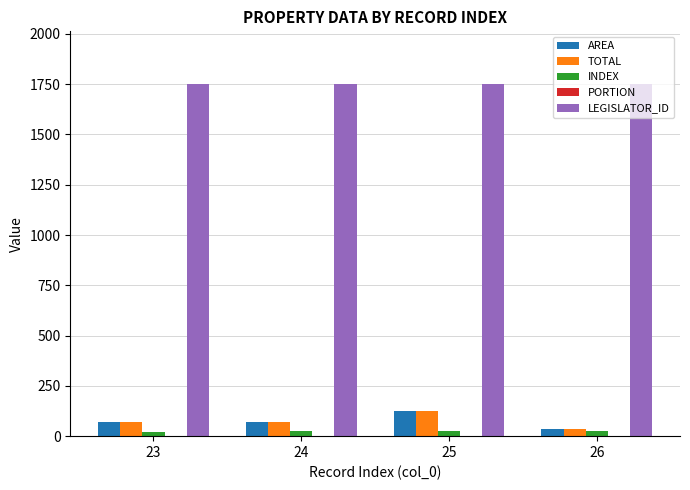

Which series has the largest total across all categories?

LEGISLATOR_ID